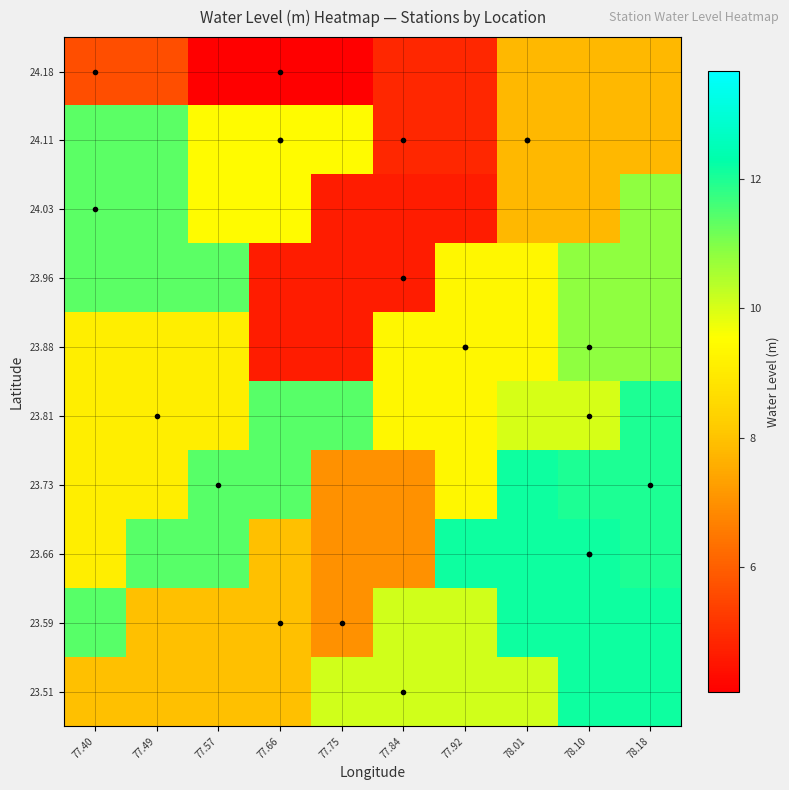

Reading right to left, what are all the values shown in this chart?

23.51: 78.18=12.1	78.10=12.1	78.01=10.1	77.92=10.1	77.84=10.1	77.75=10.1	77.66=8.0	77.57=8.0	77.49=8.0	77.40=8.0
23.59: 78.18=12.1	78.10=12.1	78.01=12.1	77.92=10.1	77.84=10.1	77.75=7.0	77.66=8.0	77.57=8.0	77.49=8.0	77.40=11.4
23.66: 78.18=12.0	78.10=12.1	78.01=12.1	77.92=12.1	77.84=7.0	77.75=7.0	77.66=8.0	77.57=11.4	77.49=11.4	77.40=9.1
23.73: 78.18=12.0	78.10=12.0	78.01=12.1	77.92=9.3	77.84=7.0	77.75=7.0	77.66=11.4	77.57=11.4	77.49=9.1	77.40=9.1
23.81: 78.18=12.0	78.10=10.0	78.01=10.0	77.92=9.3	77.84=9.3	77.75=11.4	77.66=11.4	77.57=9.1	77.49=9.1	77.40=9.1
23.88: 78.18=10.8	78.10=10.8	78.01=9.3	77.92=9.3	77.84=9.3	77.75=4.7	77.66=4.7	77.57=9.1	77.49=9.1	77.40=9.1
23.96: 78.18=10.8	78.10=10.8	78.01=9.3	77.92=9.3	77.84=4.7	77.75=4.7	77.66=4.7	77.57=11.4	77.49=11.4	77.40=11.4
24.03: 78.18=10.8	78.10=7.8	78.01=7.8	77.92=4.7	77.84=4.7	77.75=4.7	77.66=9.5	77.57=9.5	77.49=11.4	77.40=11.4
24.11: 78.18=7.8	78.10=7.8	78.01=7.8	77.92=4.9	77.84=4.9	77.75=9.5	77.66=9.5	77.57=9.5	77.49=11.4	77.40=11.4
24.18: 78.18=7.8	78.10=7.8	78.01=7.8	77.92=4.9	77.84=4.9	77.75=4.1	77.66=4.1	77.57=4.1	77.49=5.7	77.40=5.7